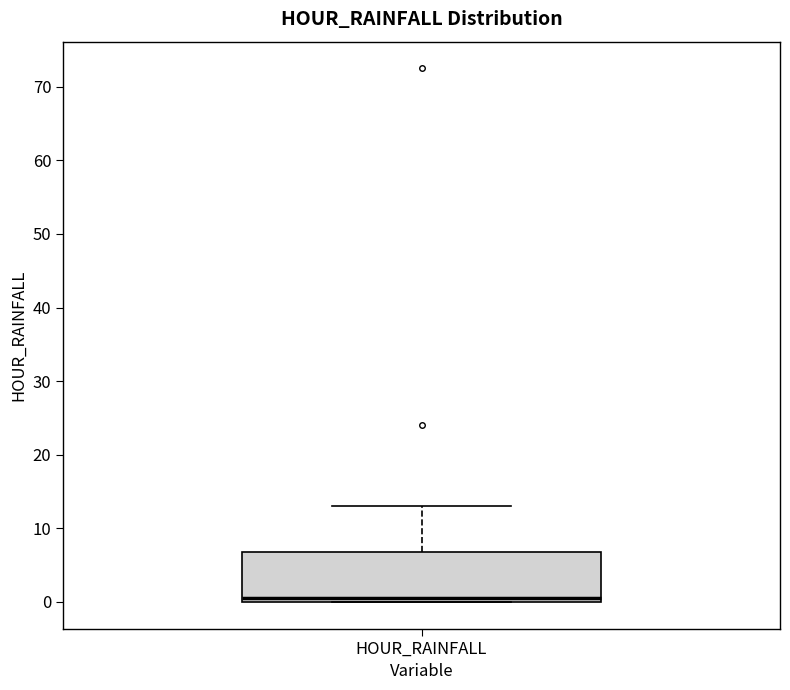

Read this box plot against the y-axis: the position of the median line, the range covered by the box, and the ends of both whiskers. The values are not printed on the chart, so give them approximately, as read against the axis.

median 1, box 0 to 7, whiskers 0 to 13